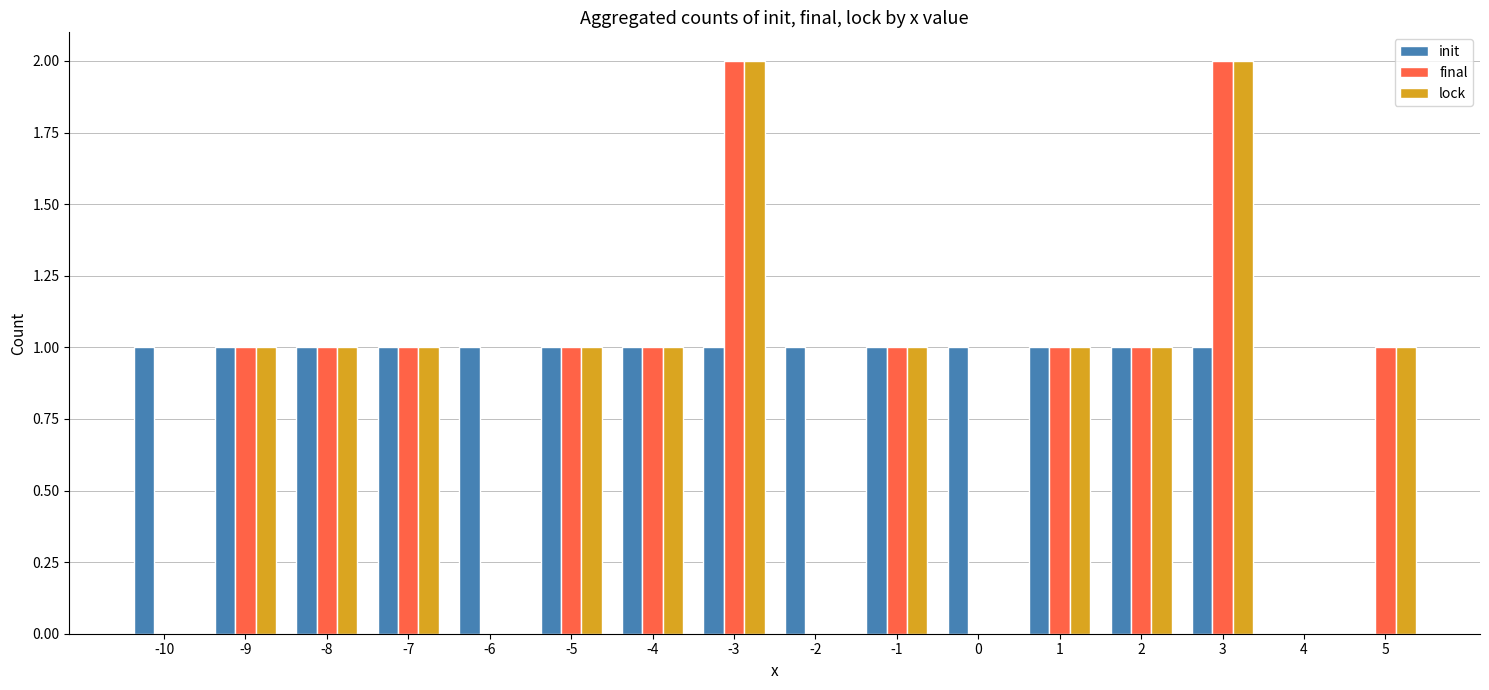

What is the sum of all lock values?

13